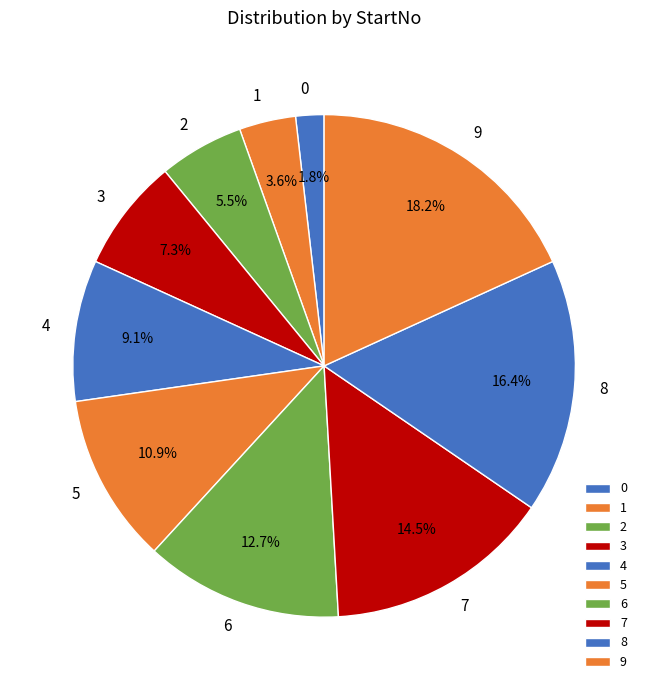

What is the ratio of the value at 2 to the value at 6?

0.4